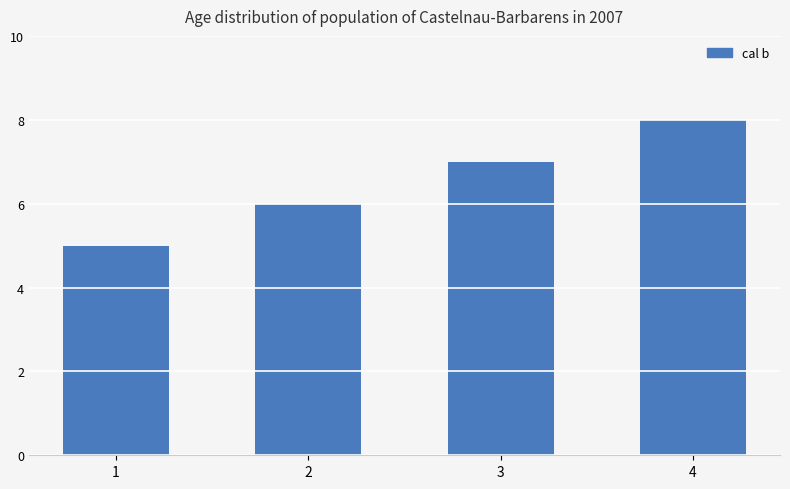

Which category has the highest value across all series?

4